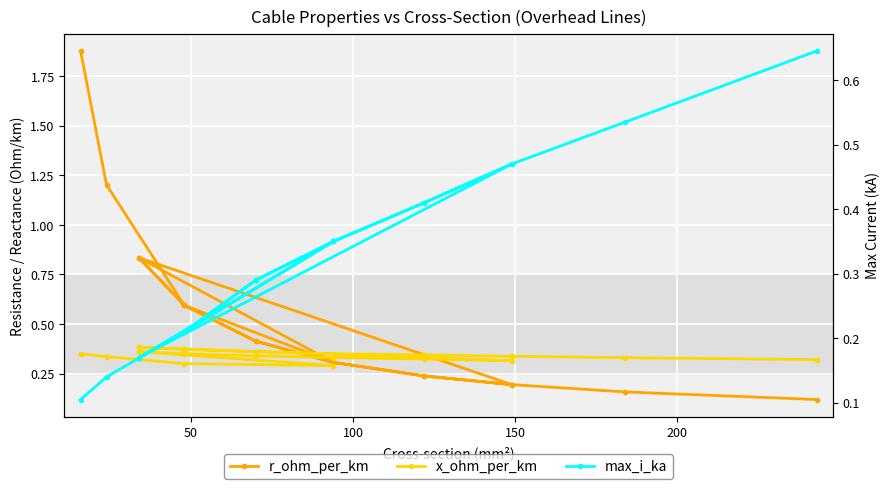

What are all the series names shown in the legend?

r_ohm_per_km, x_ohm_per_km, max_i_ka